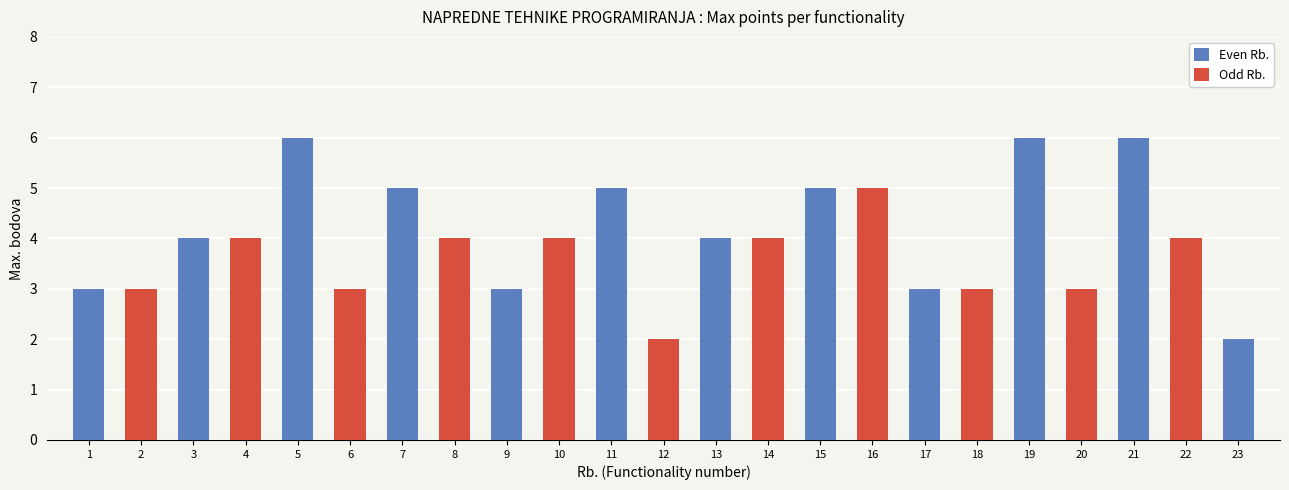

What is the value of the 22nd bar from the left?

4